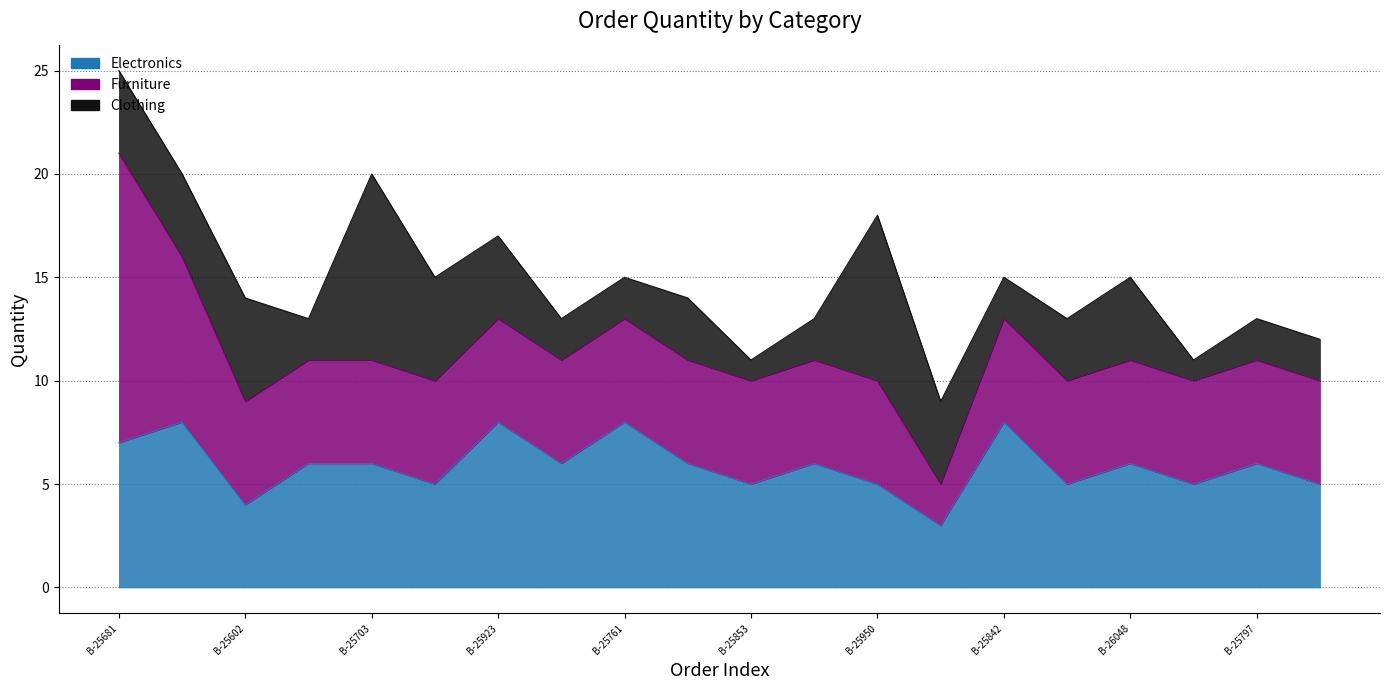

Which series has the largest total across all categories?

Electronics